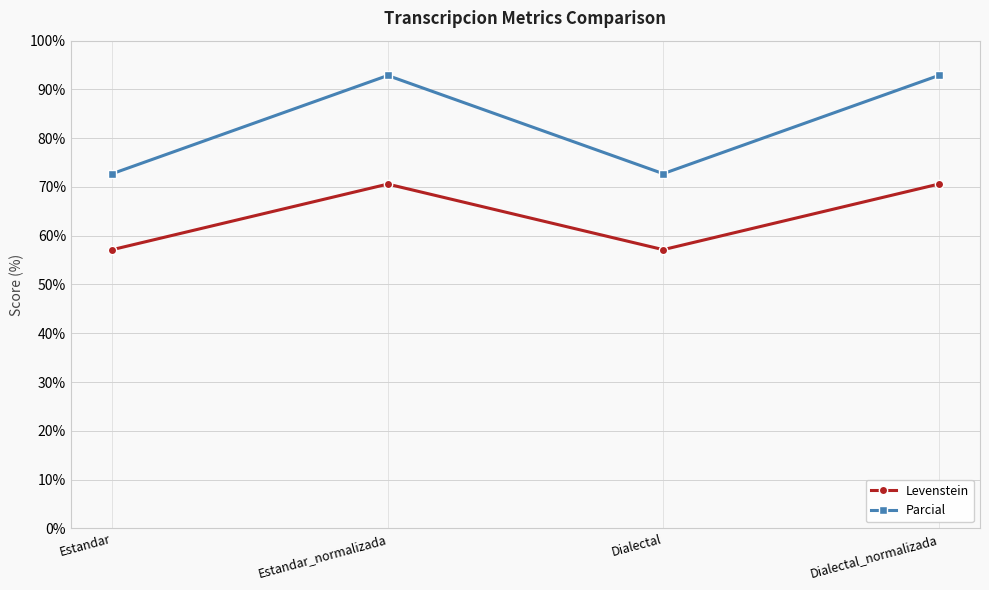

Reading left to right, what are all the values shown in this chart?

Levenstein: Estandar=57.1	Estandar_normalizada=70.6	Dialectal=57.1	Dialectal_normalizada=70.6
Parcial: Estandar=72.7	Estandar_normalizada=92.9	Dialectal=72.7	Dialectal_normalizada=92.9